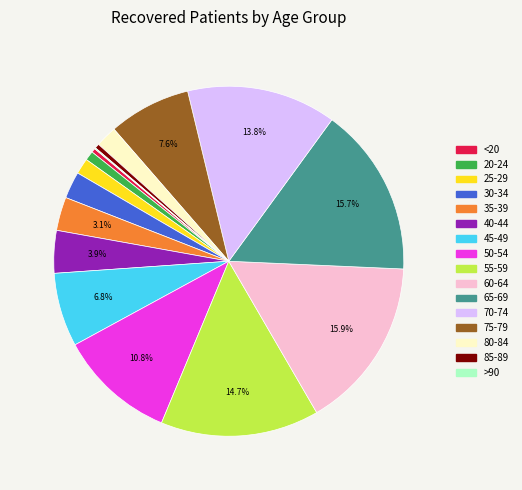

Do 85-89 and 55-59 together represent more than half of the pie?

No